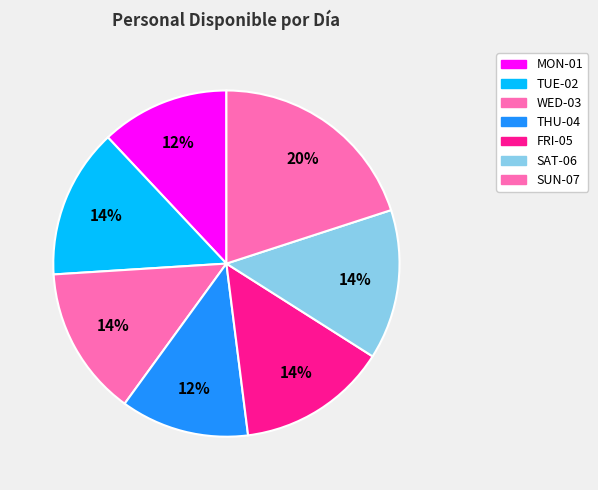

Which slice is the smallest?

MON-01